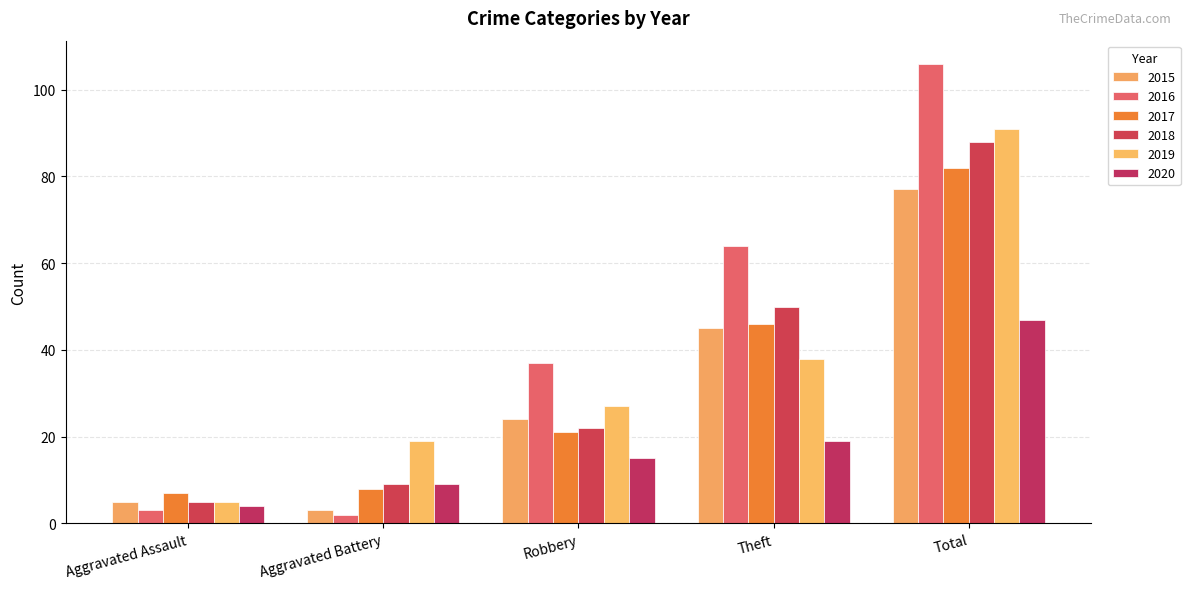

What is the label of the 1st bar from the left?

Aggravated Assault